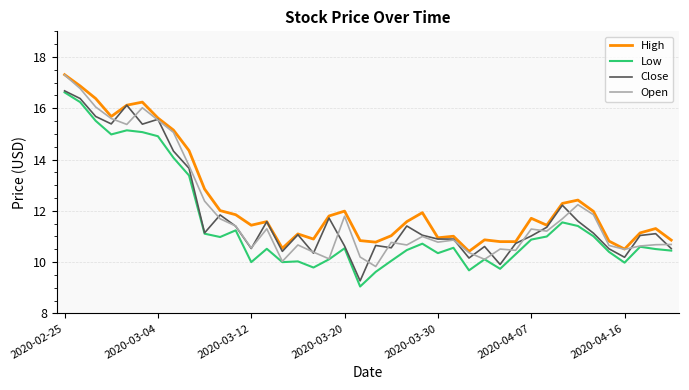

True or false: Low and High intersect in this chart.

False